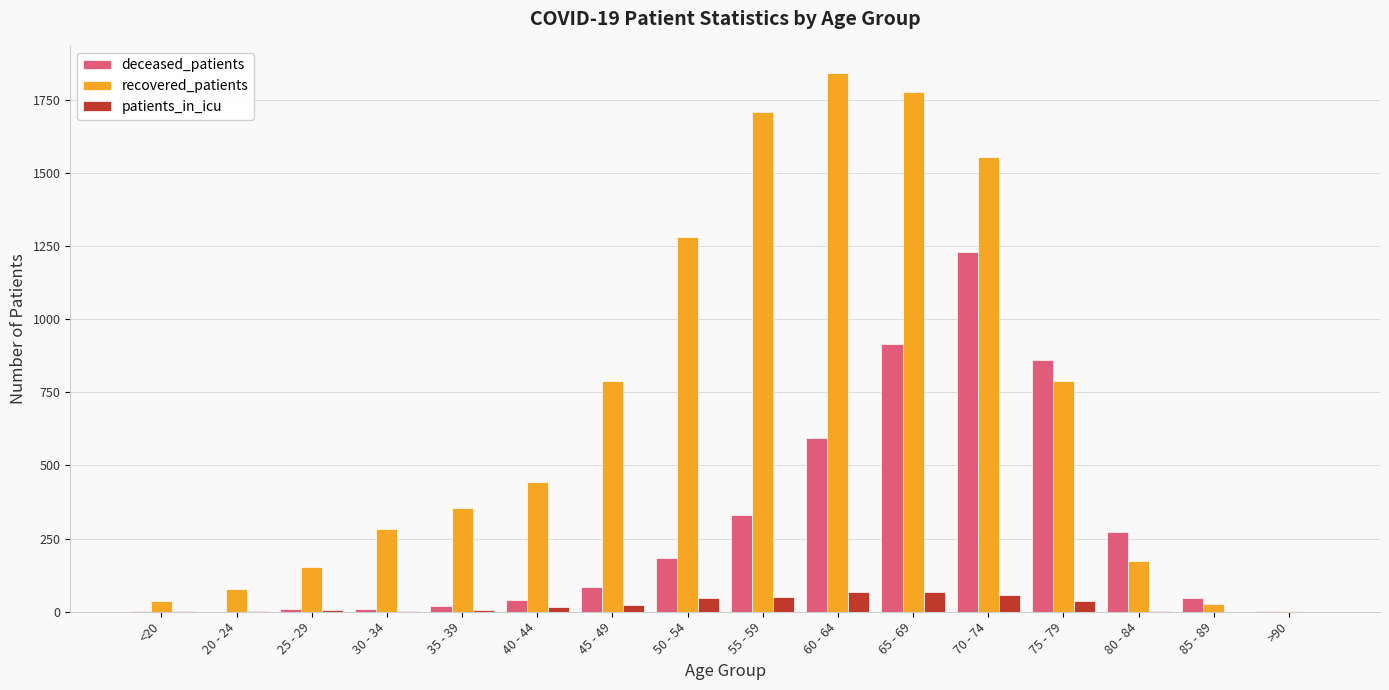

Which series changed the most between 55 - 59 and >90?

recovered_patients